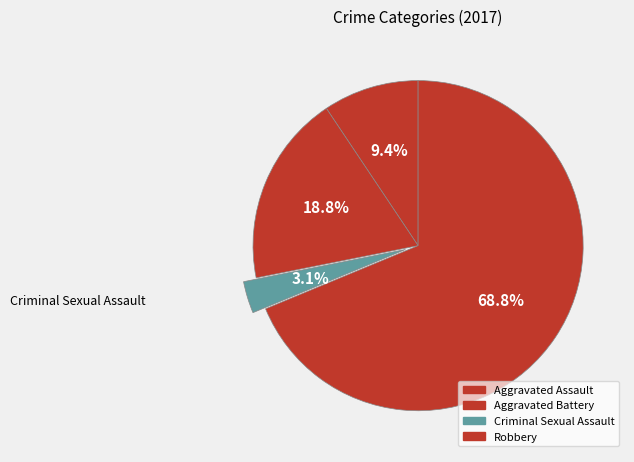

What percentage is NOT represented by Robbery?

31.2%